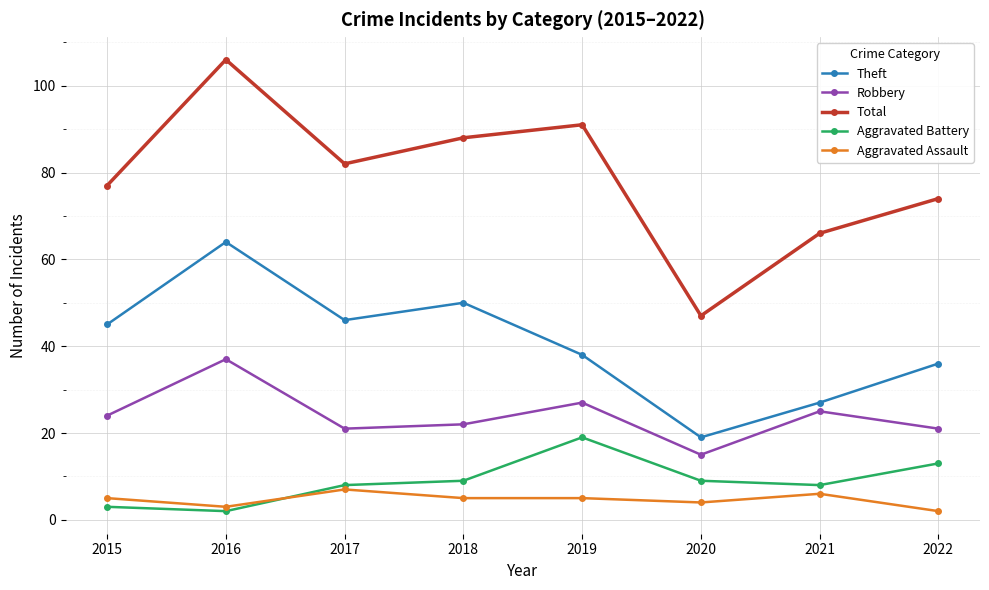

Is the value of Total at 2018 greater than the value of Aggravated Assault at 2019?

Yes